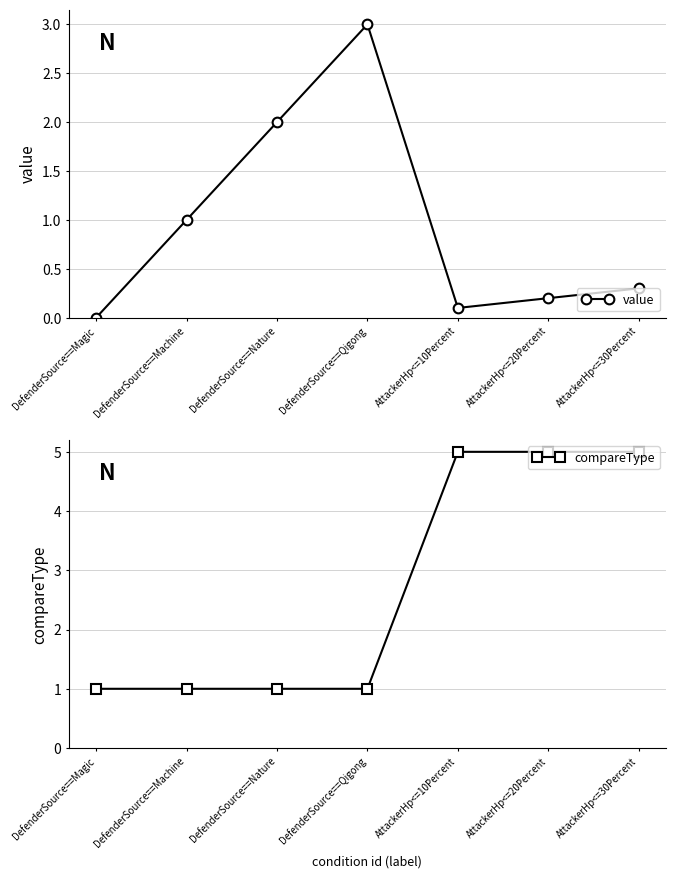

Reading right to left, list all the values displayed in this chart.

value: AttackerHp<=30Percent=0.3	AttackerHp<=20Percent=0.2	AttackerHp<=10Percent=0.1	DefenderSource==Qigong=3.0	DefenderSource==Nature=2.0	DefenderSource==Machine=1.0	DefenderSource==Magic=0.0
compareType: AttackerHp<=30Percent=5.0	AttackerHp<=20Percent=5.0	AttackerHp<=10Percent=5.0	DefenderSource==Qigong=1.0	DefenderSource==Nature=1.0	DefenderSource==Machine=1.0	DefenderSource==Magic=1.0